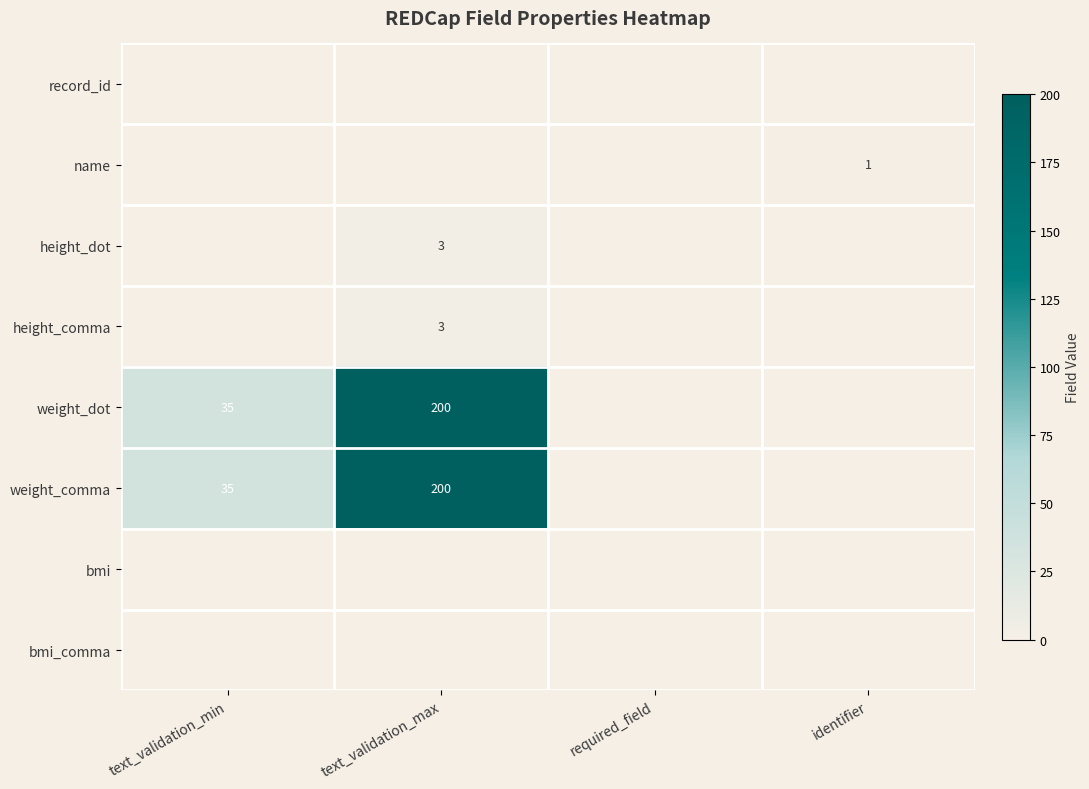

What is the spread (max minus min) of values at text_validation_min?

35